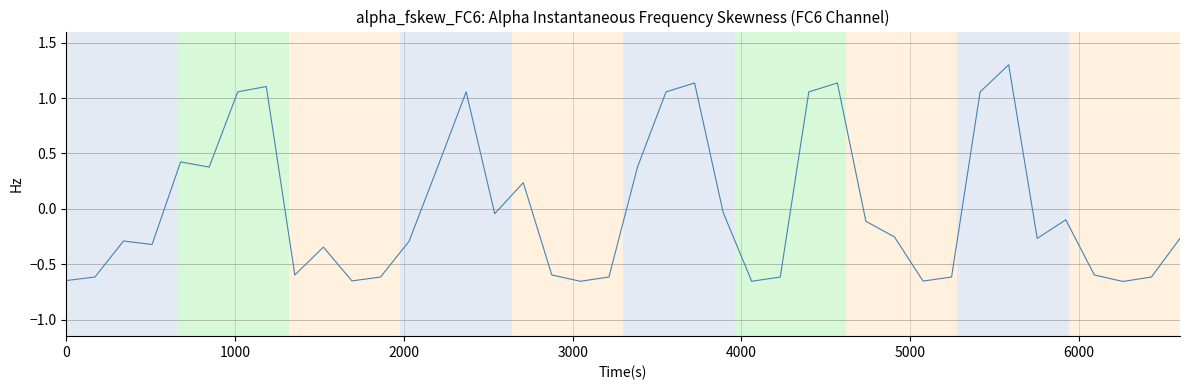

Is this an area chart (filled region under the line)?

No